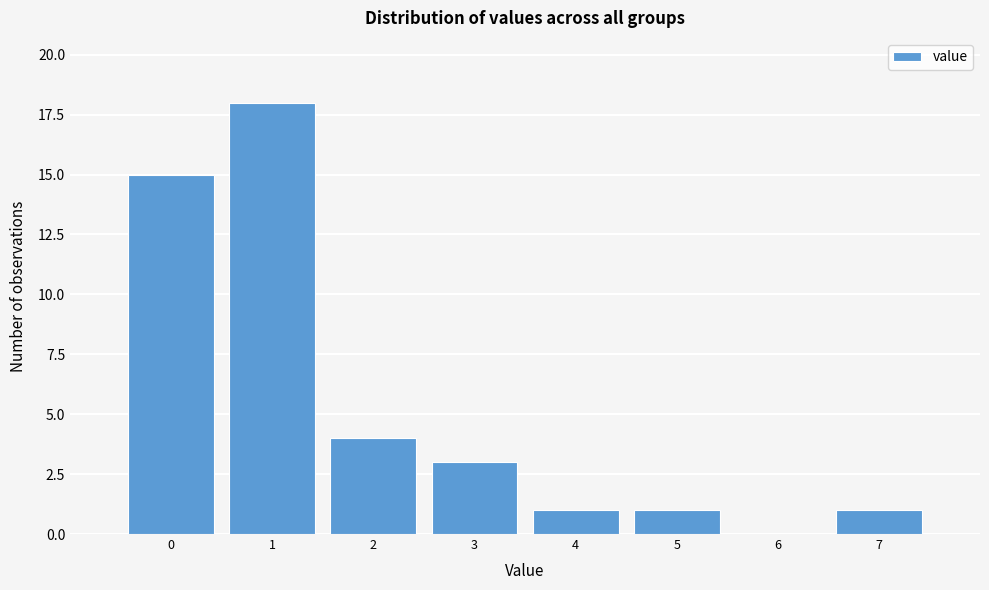

Reading left to right, list all the values displayed in this chart.

0=15	1=18	2=4	3=3	4=1	5=1	6=0	7=1